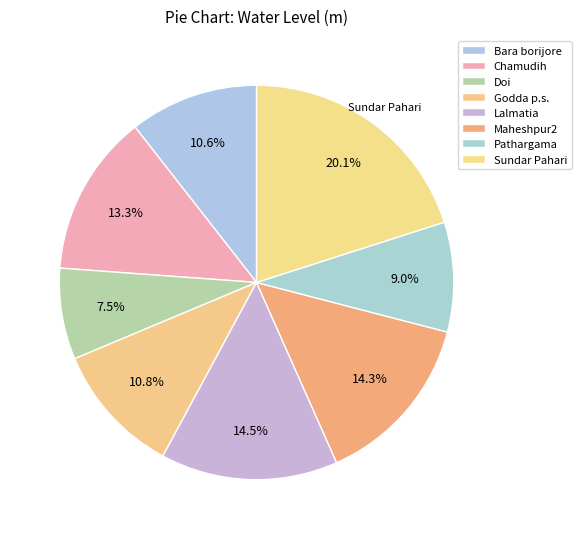

Is it true that Lalmatia is 15% of the pie?

True